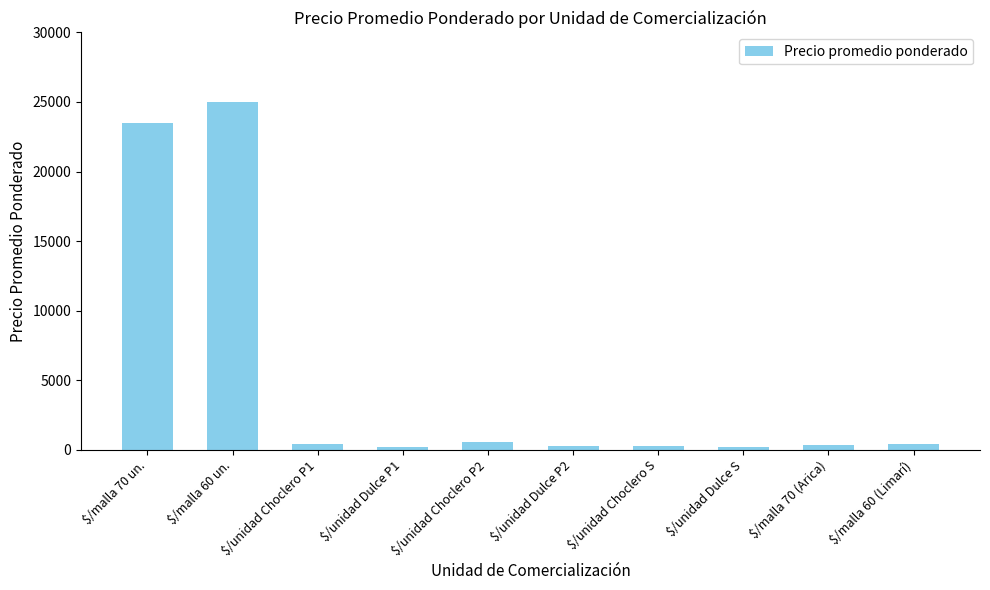

How many data points does each series have?

10